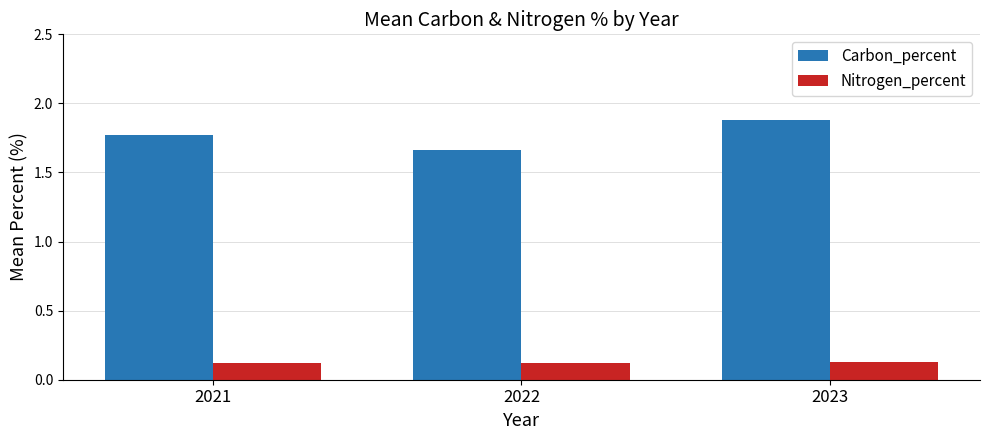

Which series has the widest spread of values?

Carbon_percent